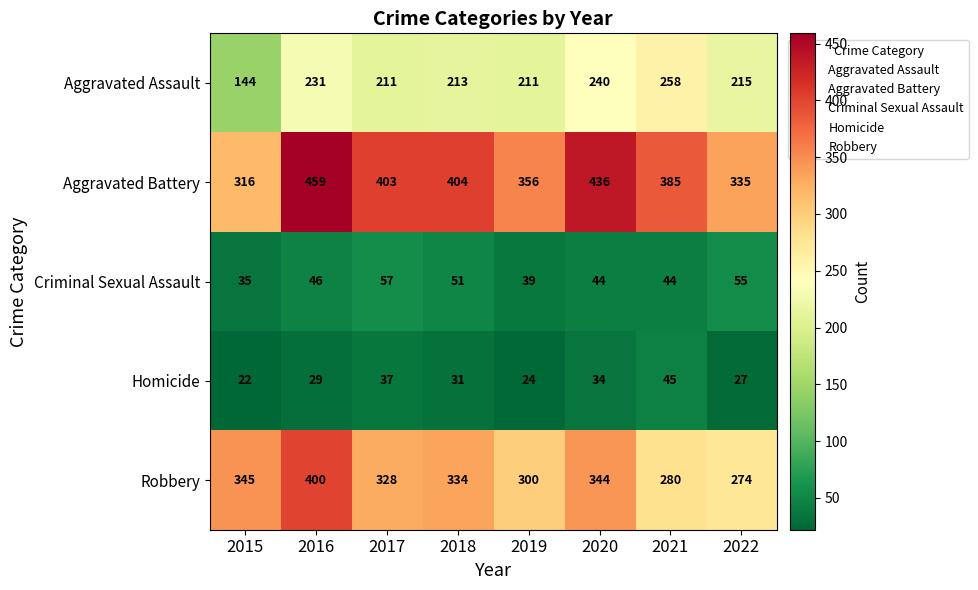

At how many categories does at least one series exceed 255?

8